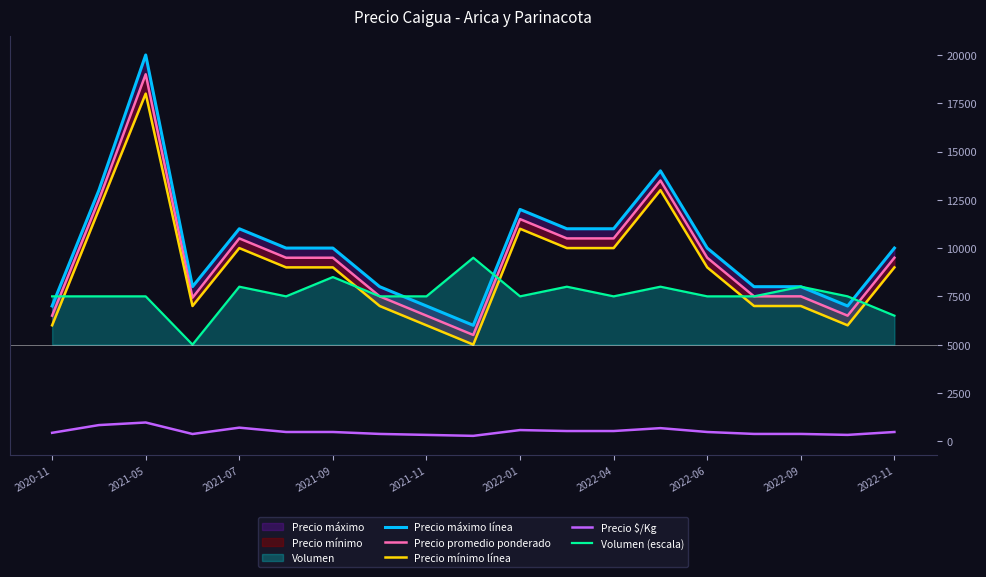

What is the value of the Volumen (escala) point at the 19th from the left?

6500